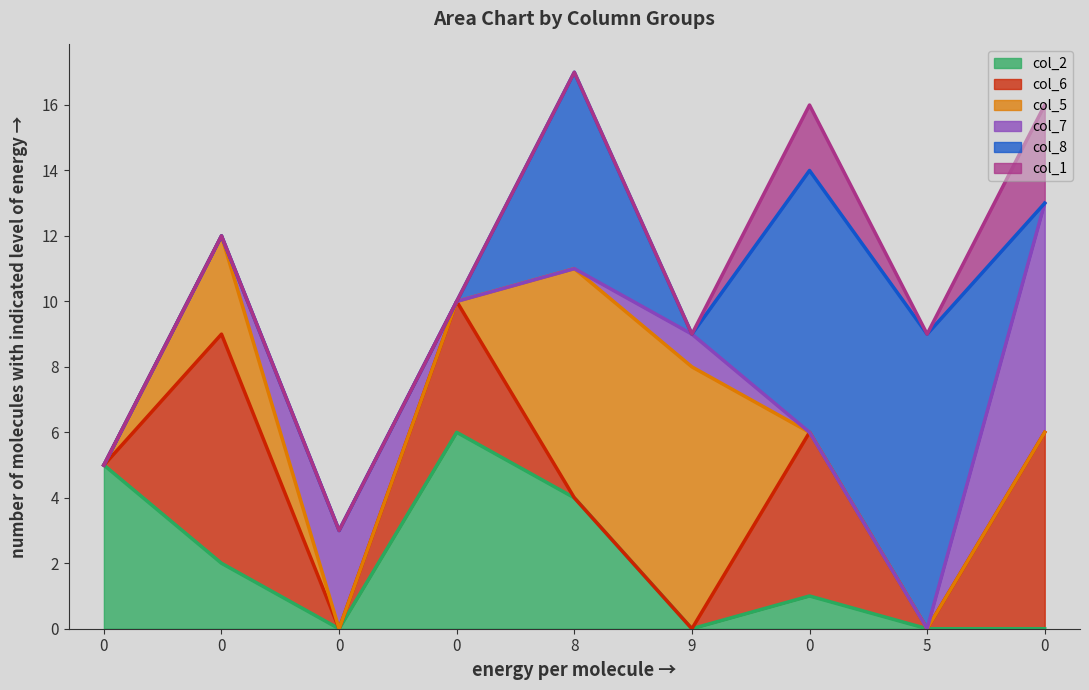

Rank the series by their maximum value, from lowest to highest.

col_1, col_2, col_6, col_7, col_5, col_8